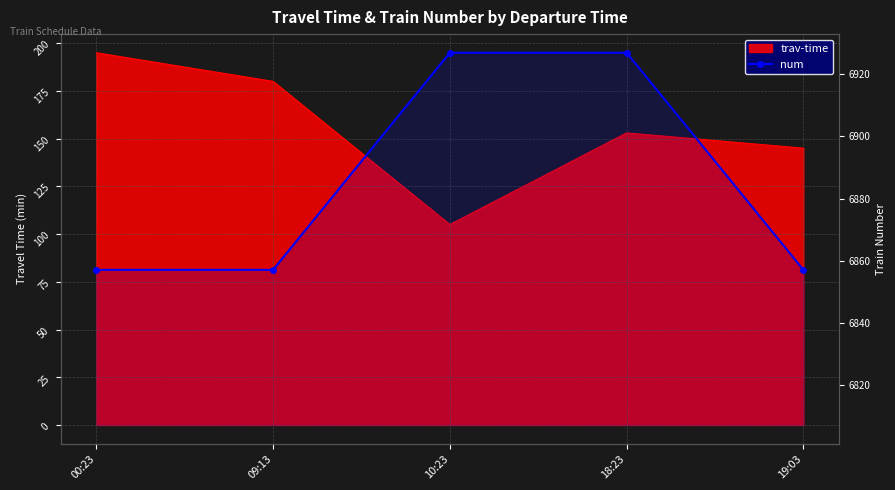

True or false: there are more than 0 points higher than both neighbors.

False